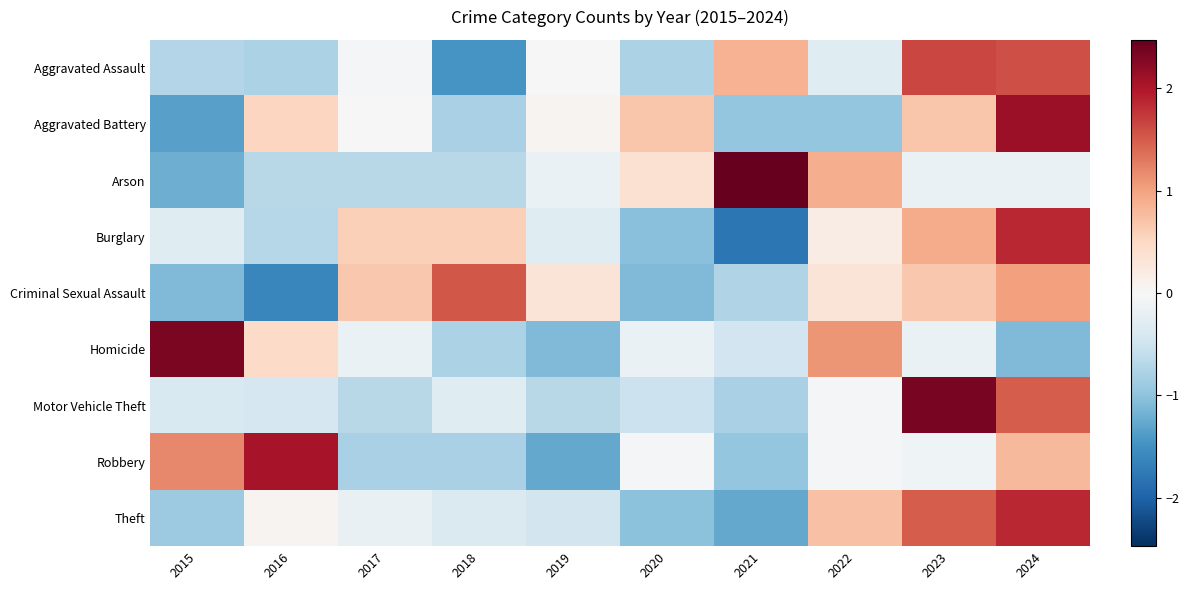

Rank the series at 2022 from lowest to highest value.

Aggravated Battery, Aggravated Assault, Motor Vehicle Theft, Robbery, Burglary, Criminal Sexual Assault, Theft, Arson, Homicide